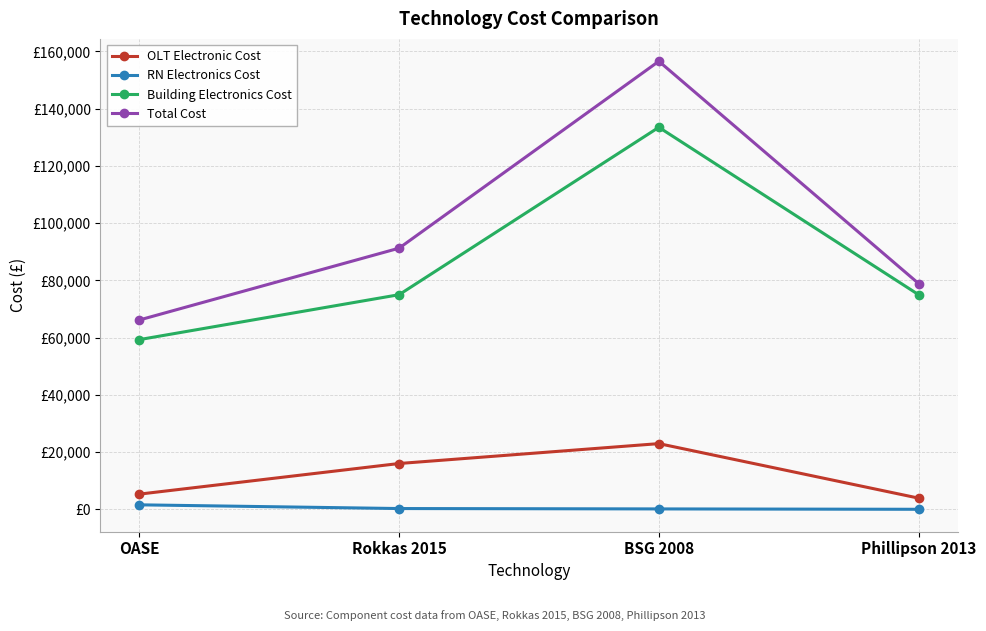

What is the minimum value for OLT Electronic Cost?

3900.0